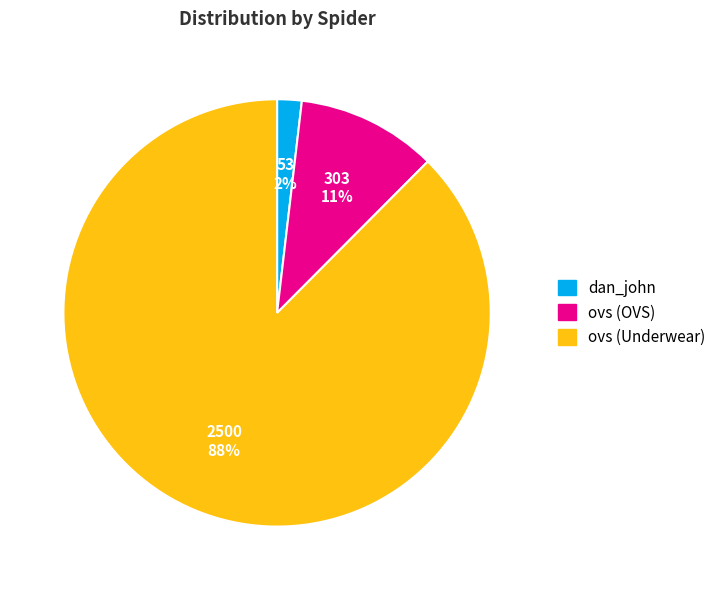

Which category accounts for the majority?

ovs (Underwear)